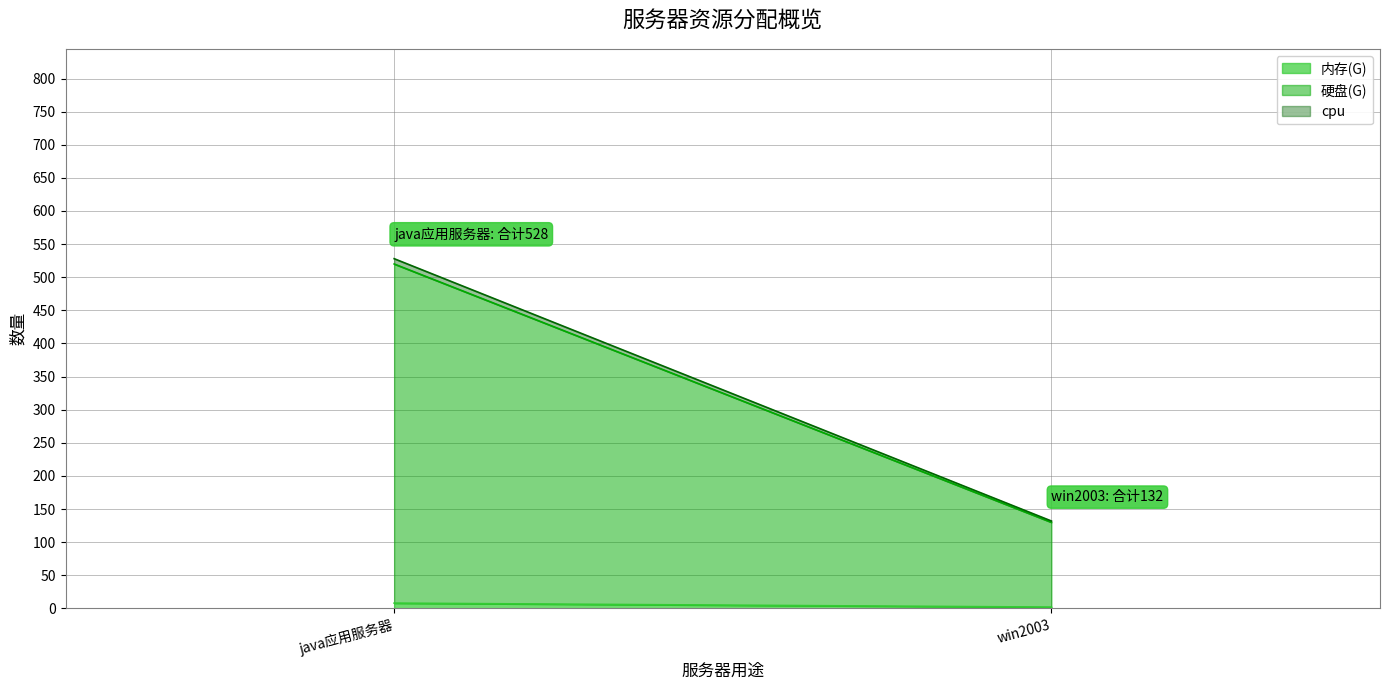

Count the number of data series in this chart.

3